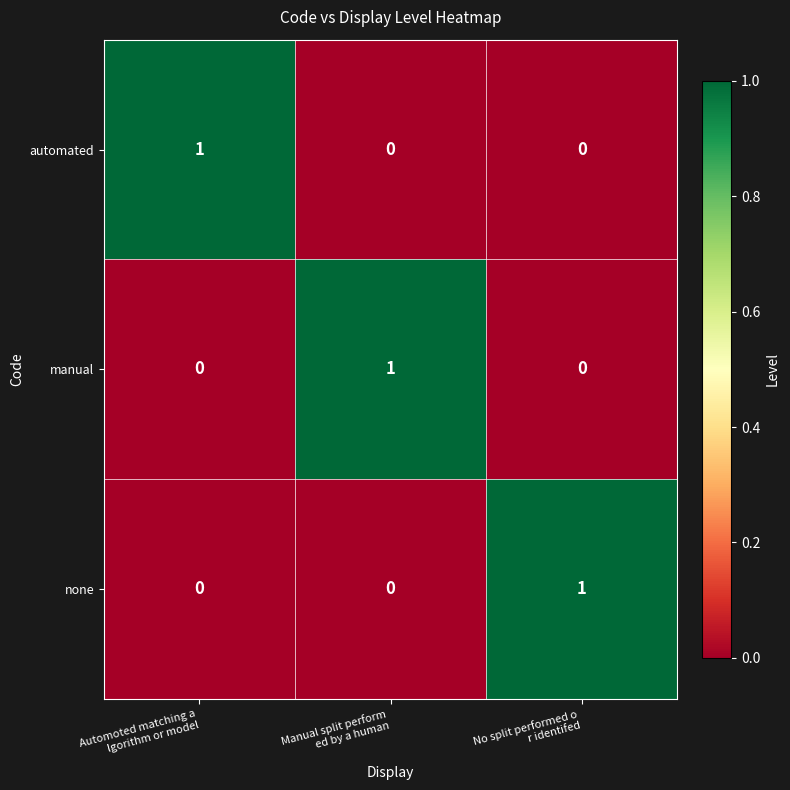

At how many categories does at least one series exceed 0?

3